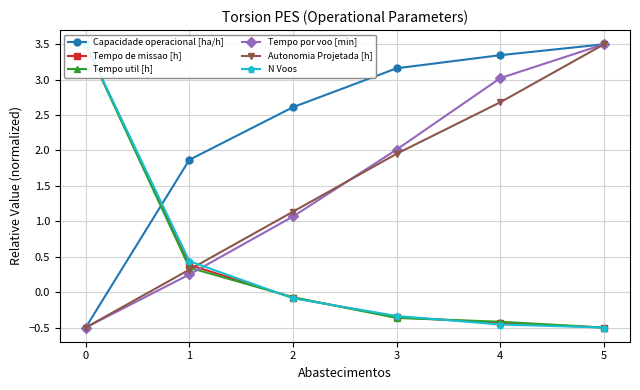

Between 3 and 4, which series saw the biggest shift?

Tempo por voo [min]